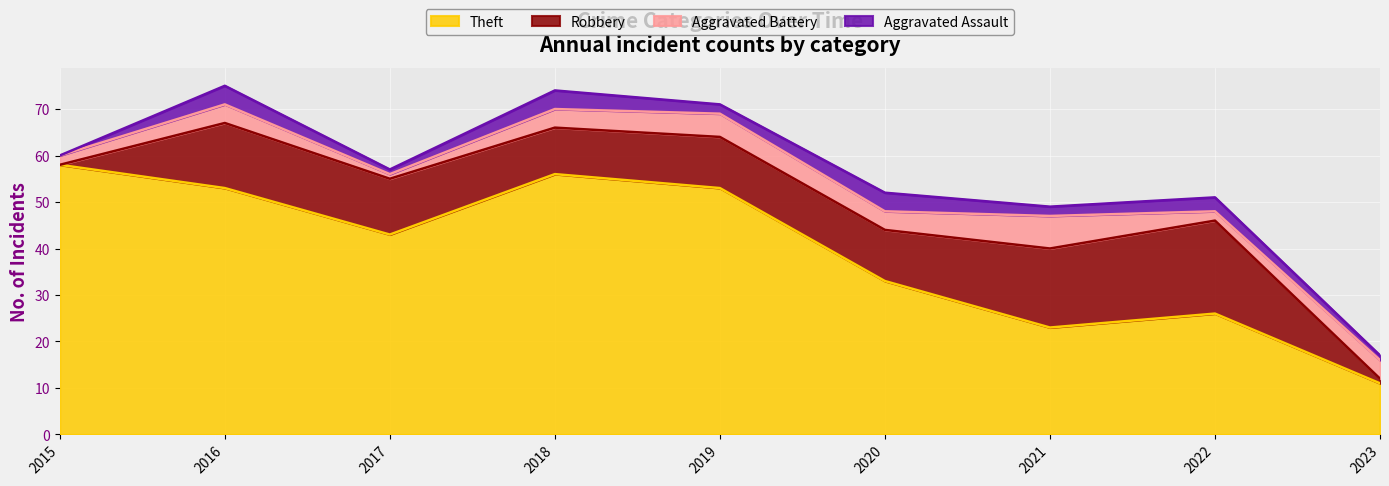

How many times do Robbery and Aggravated Battery cross each other?

2